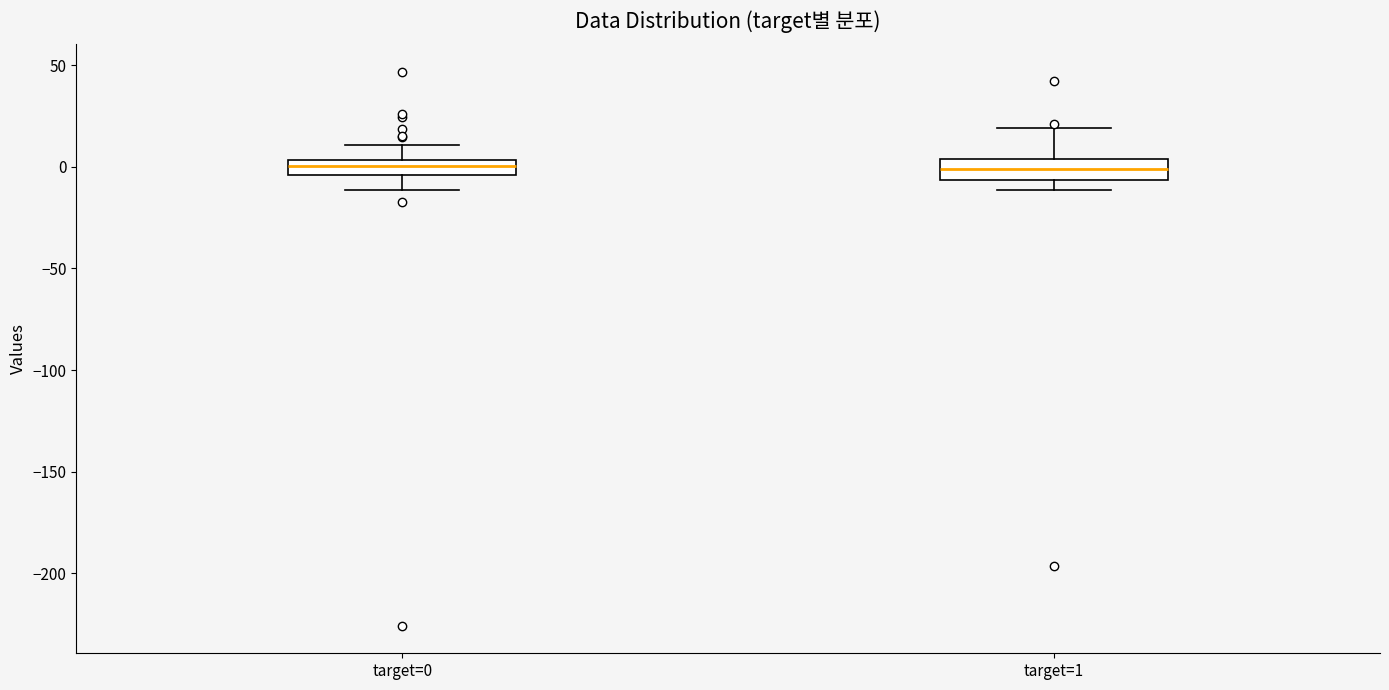

Where does the upper whisker of the box for target=1 end on the y-axis? The values are not printed on the chart, so give them approximately, as read against the axis.

20